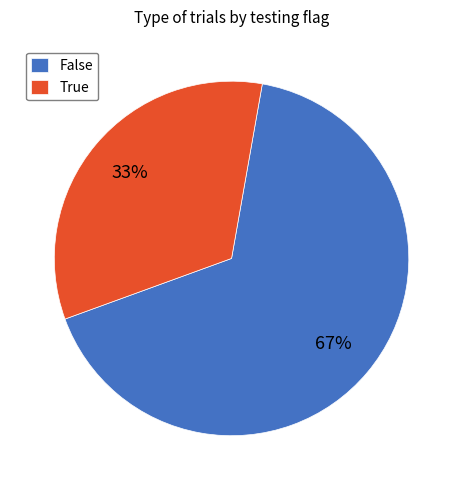

Which slice is the smallest?

True